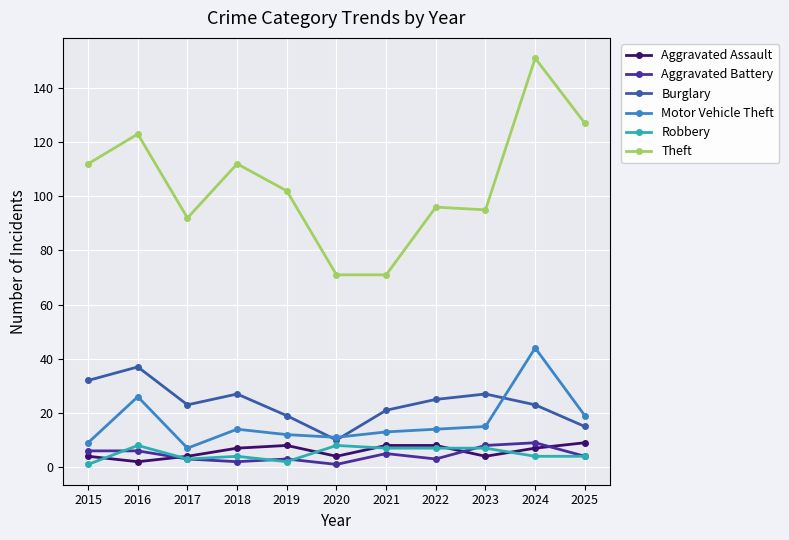

What is the maximum value for Burglary?

37